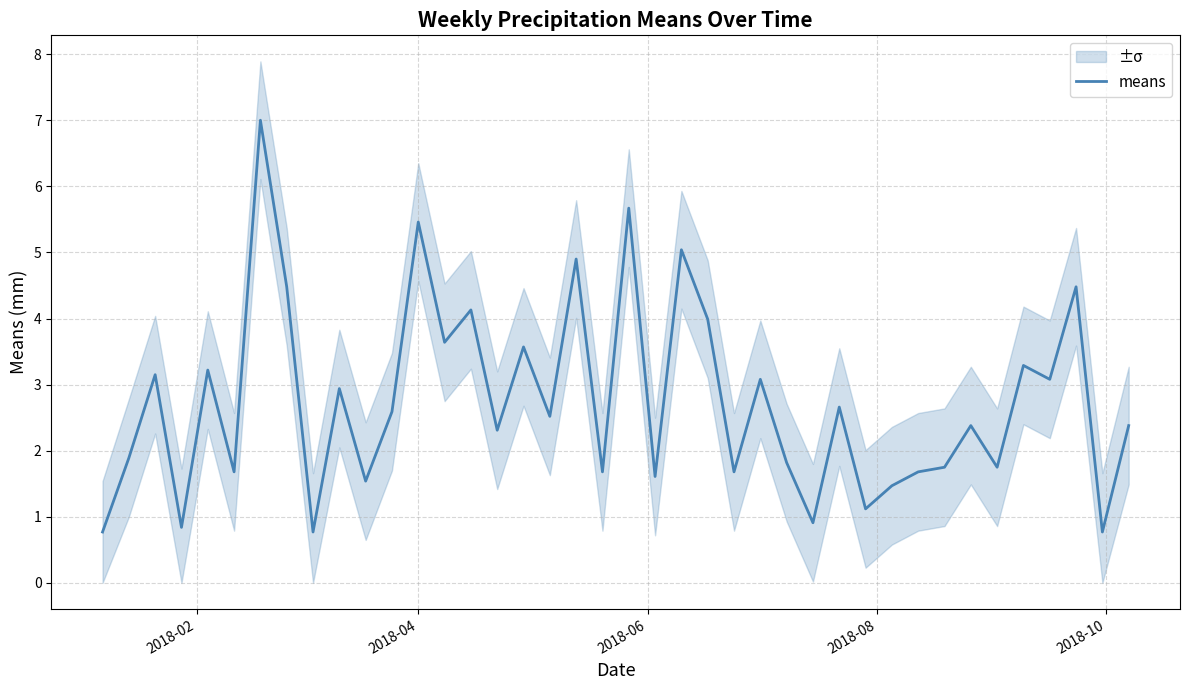

What is the minimum value shown in the chart?

0.8